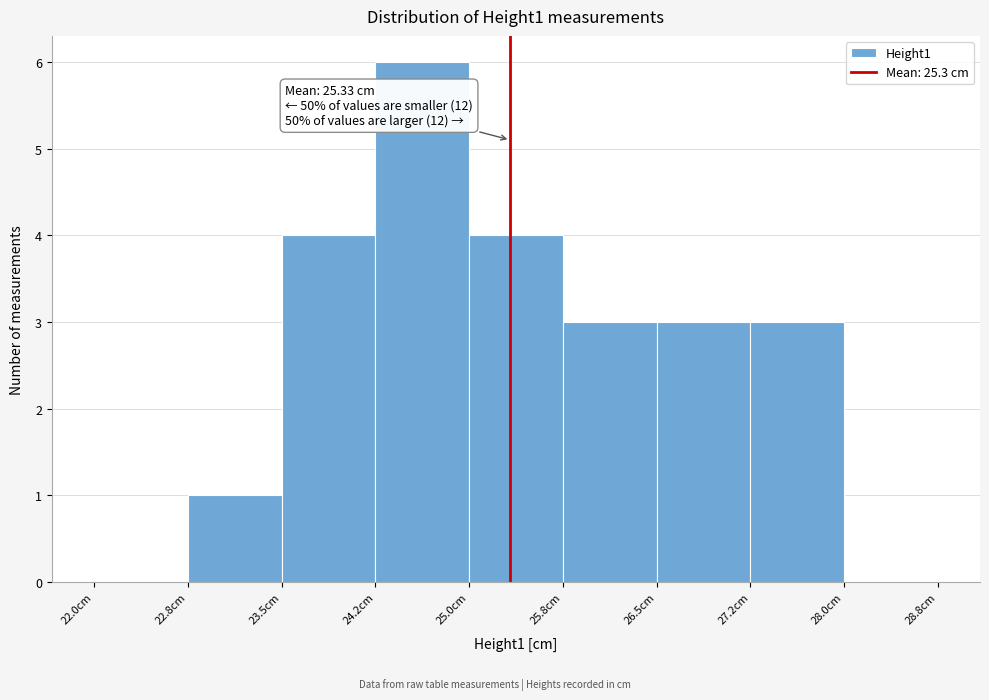

Which range on the x-axis has the tallest bar?

24.25 to 25.00